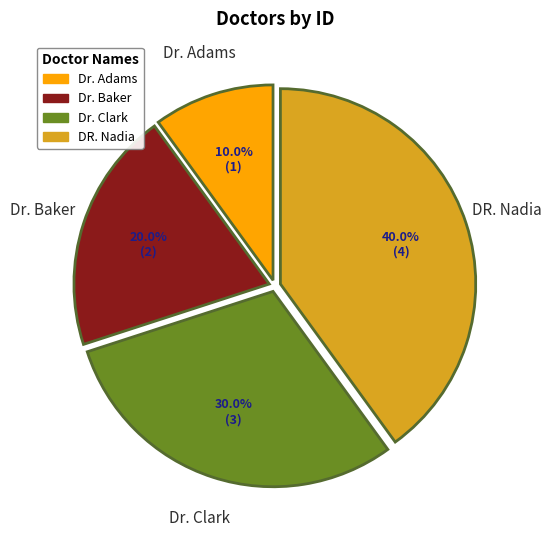

Count the number of slices in the pie.

4